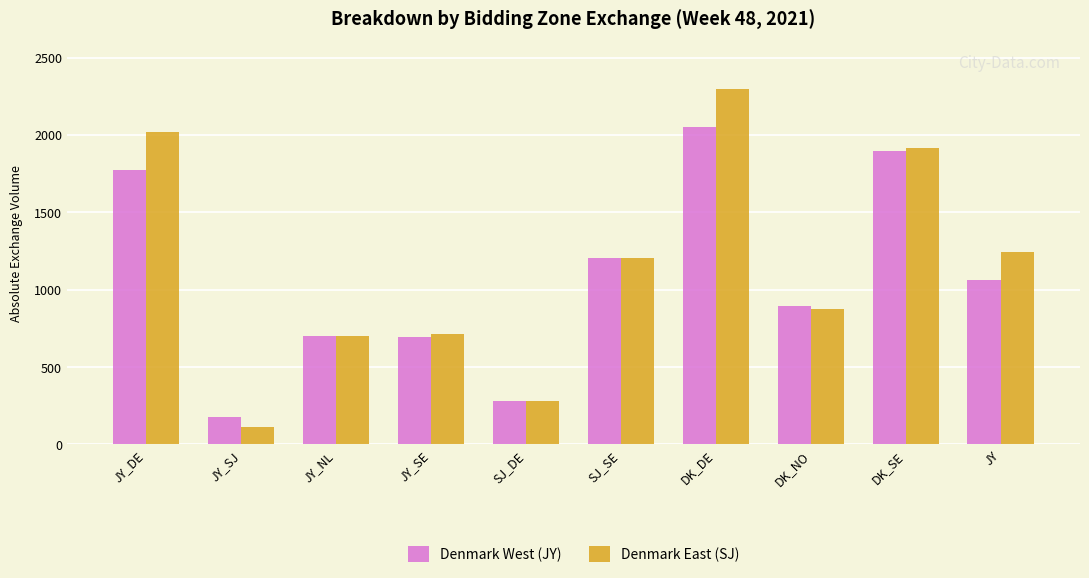

Is the value of Denmark East (SJ) at JY greater than the value of Denmark West (JY) at JY_SJ?

Yes